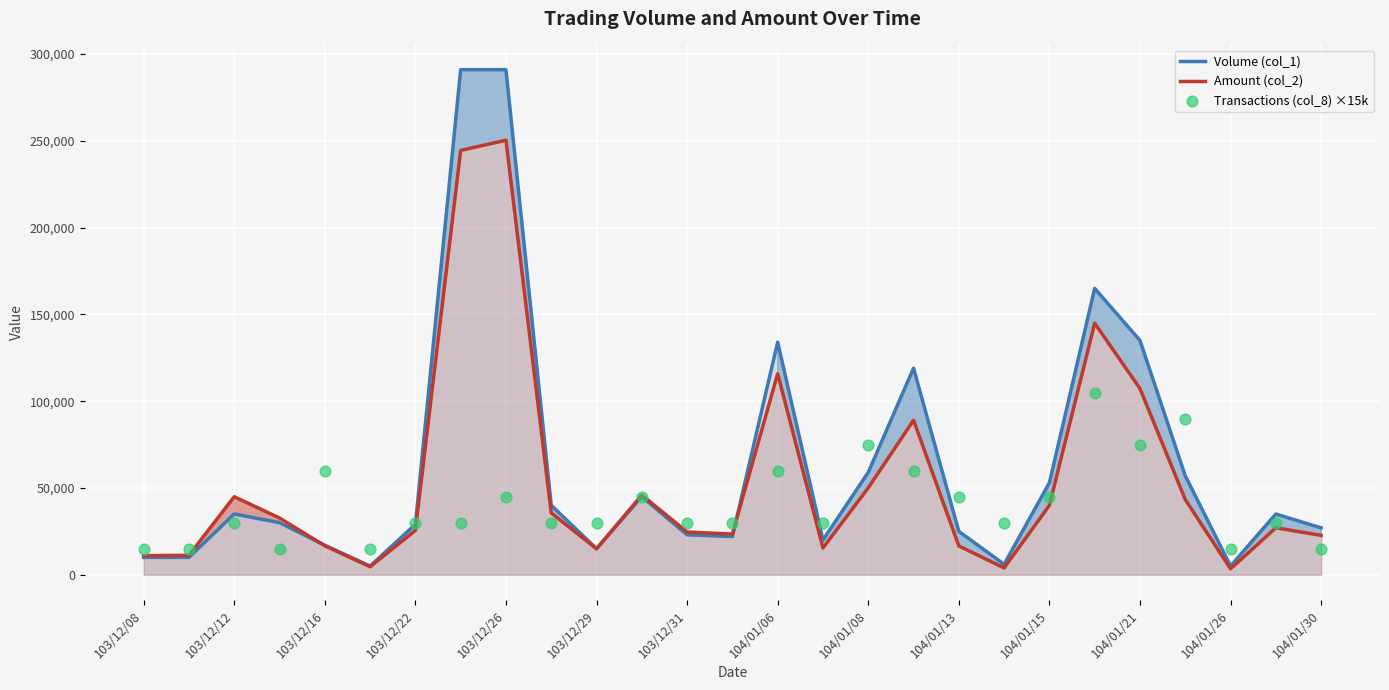

Which series contains the highest Y value?

Volume (col_1)